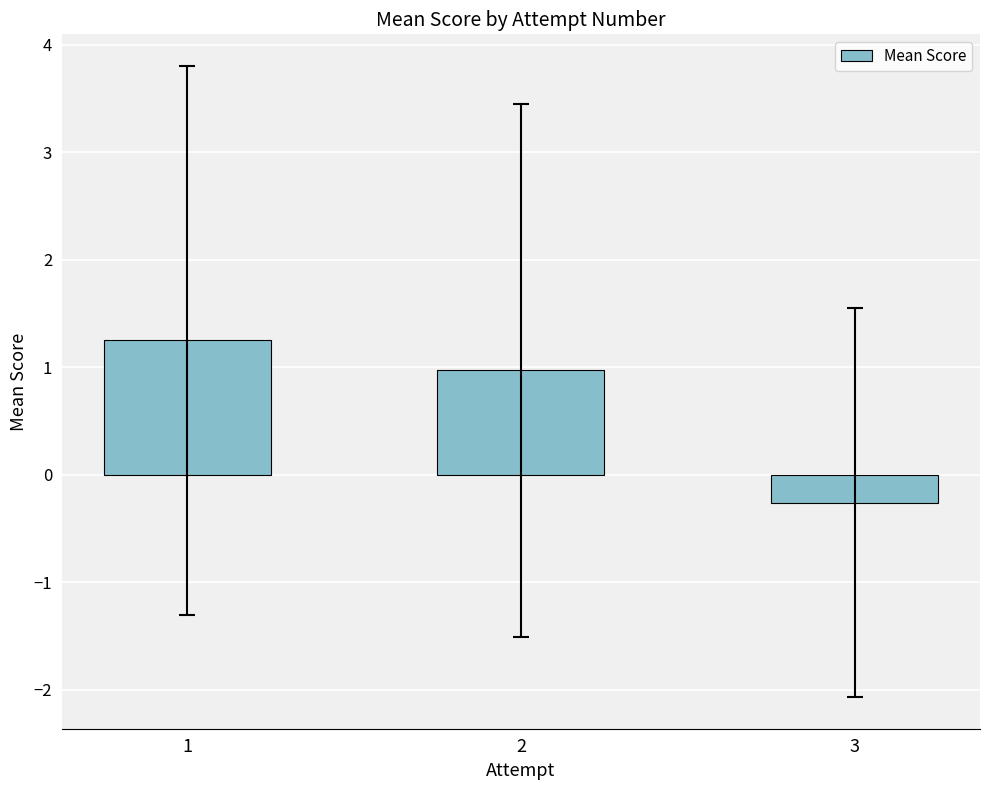

What is the change in value from 1 to 2?

-0.3